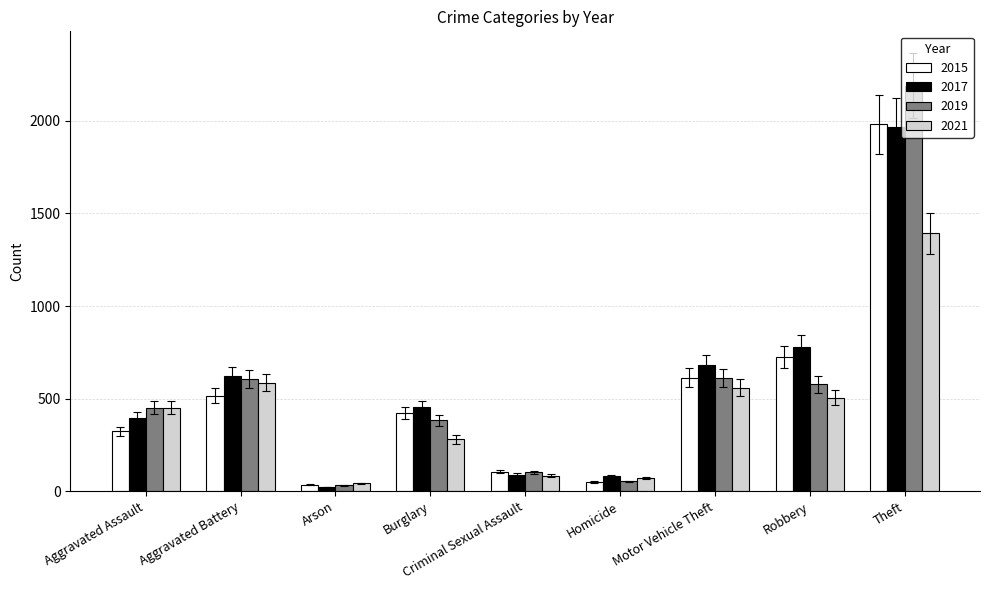

What position from the left is Burglary?

4